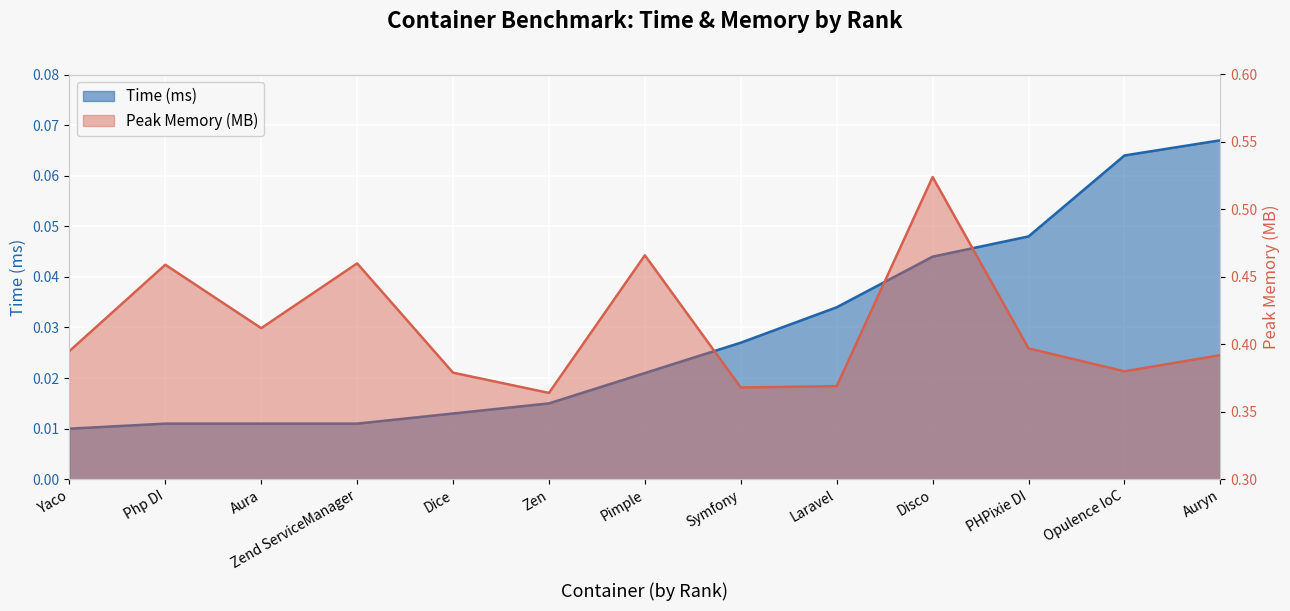

Is it true that Time (ms) equals 0.0 at Disco?

True